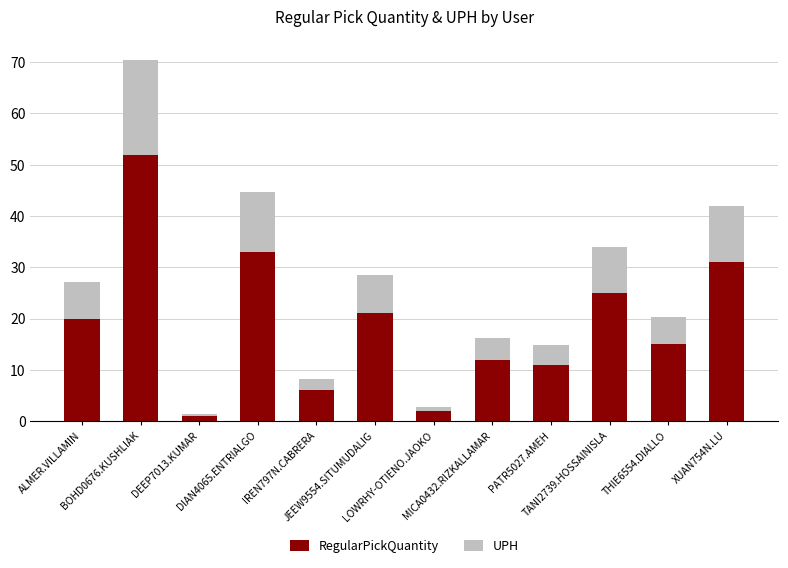

What is the sum of the RegularPickQuantity values at DIAN4065.ENTRIALGO and LOWRHY-OTIENO.JAOKO?

35.0